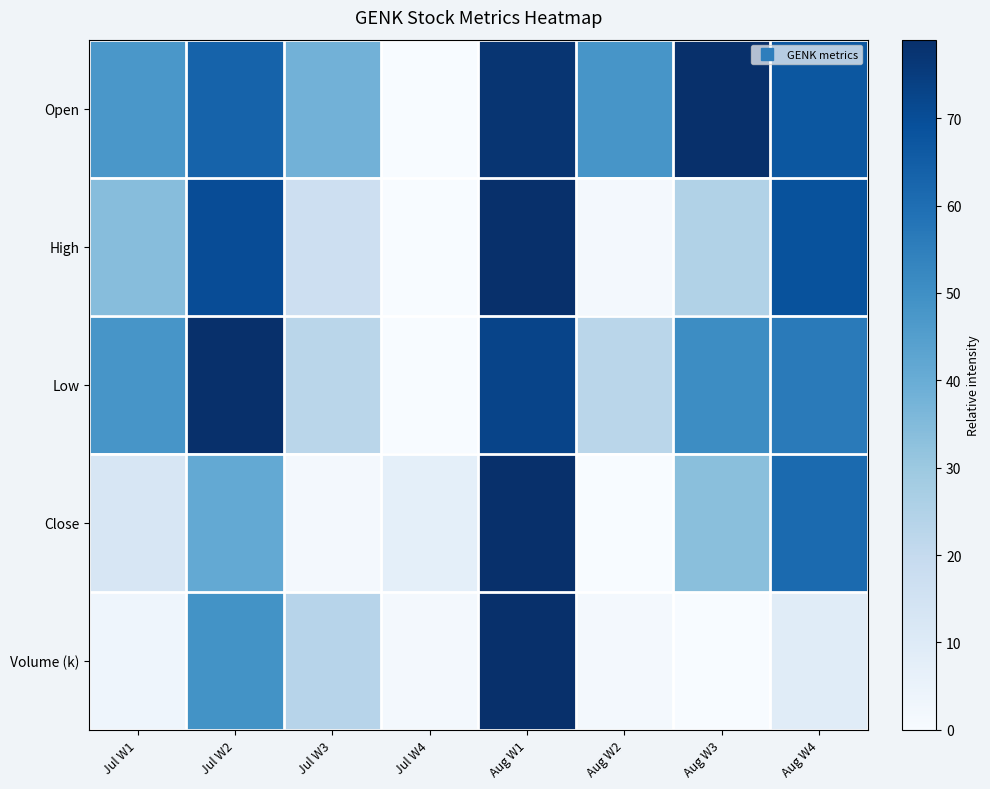

At how many categories does at least one series exceed 48?

6